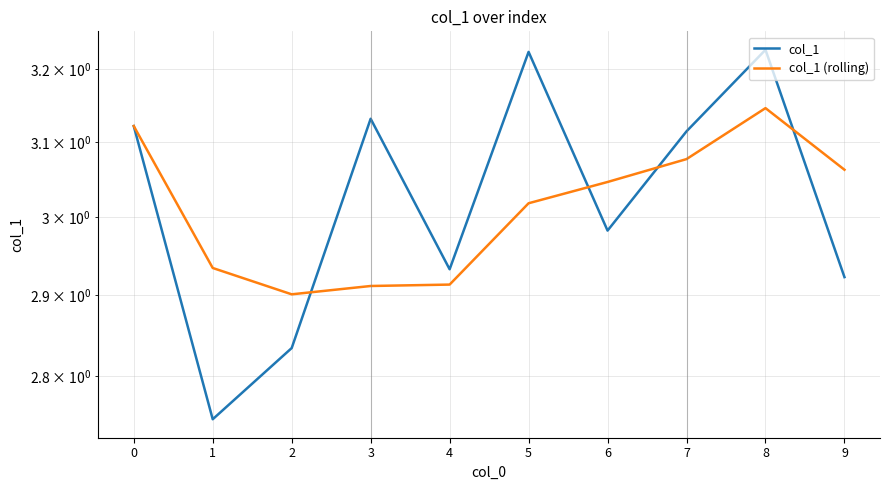

Which series ends up on top after the final intersection of col_1 and col_1 (rolling)?

col_1 (rolling)